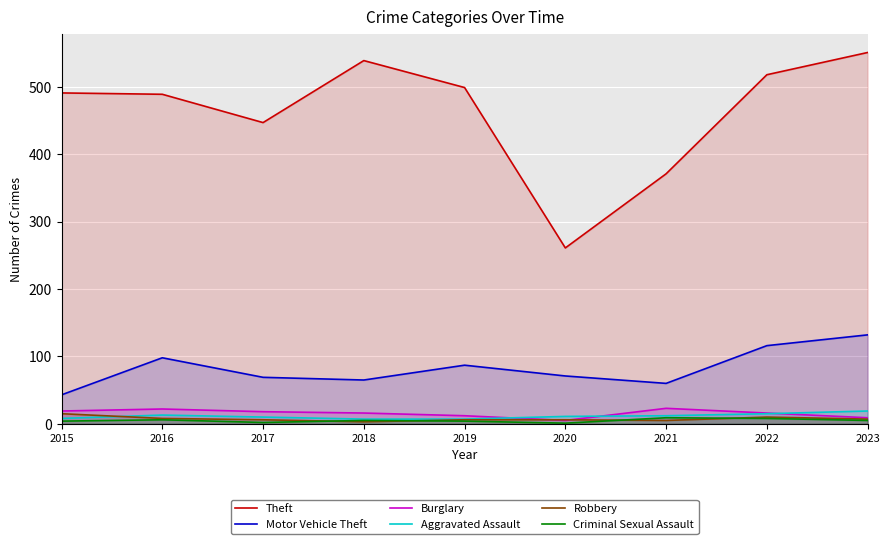

Is the value of Criminal Sexual Assault at 2022 greater than the value of Motor Vehicle Theft at 2022?

No